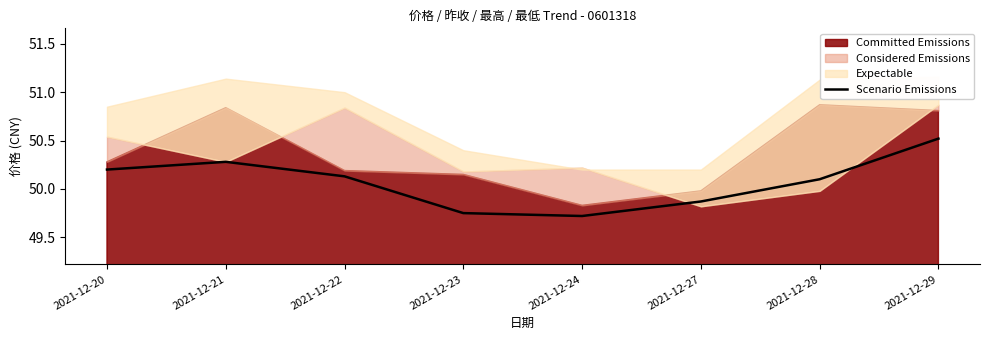

Is it true that the value at 2021-12-28 is 50.1?

True